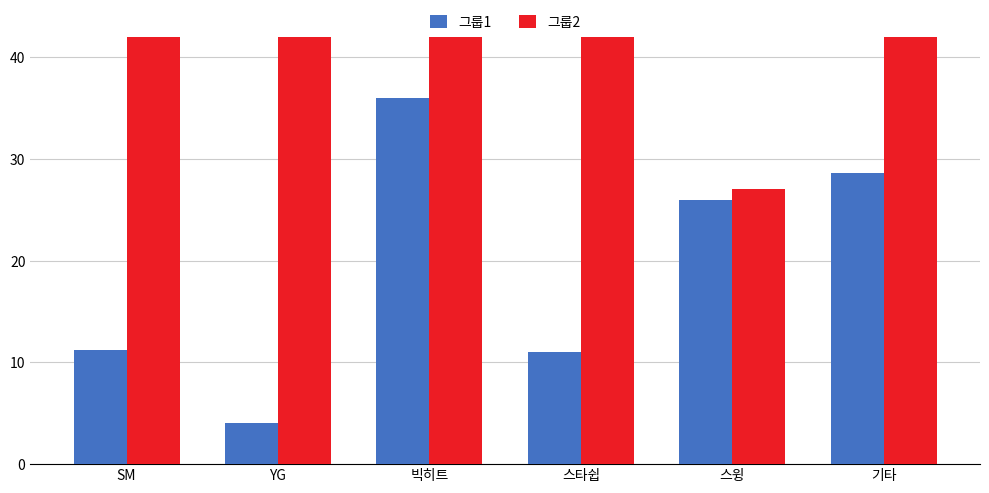

What is the spread (max minus min) of values at 스윙?

1.0